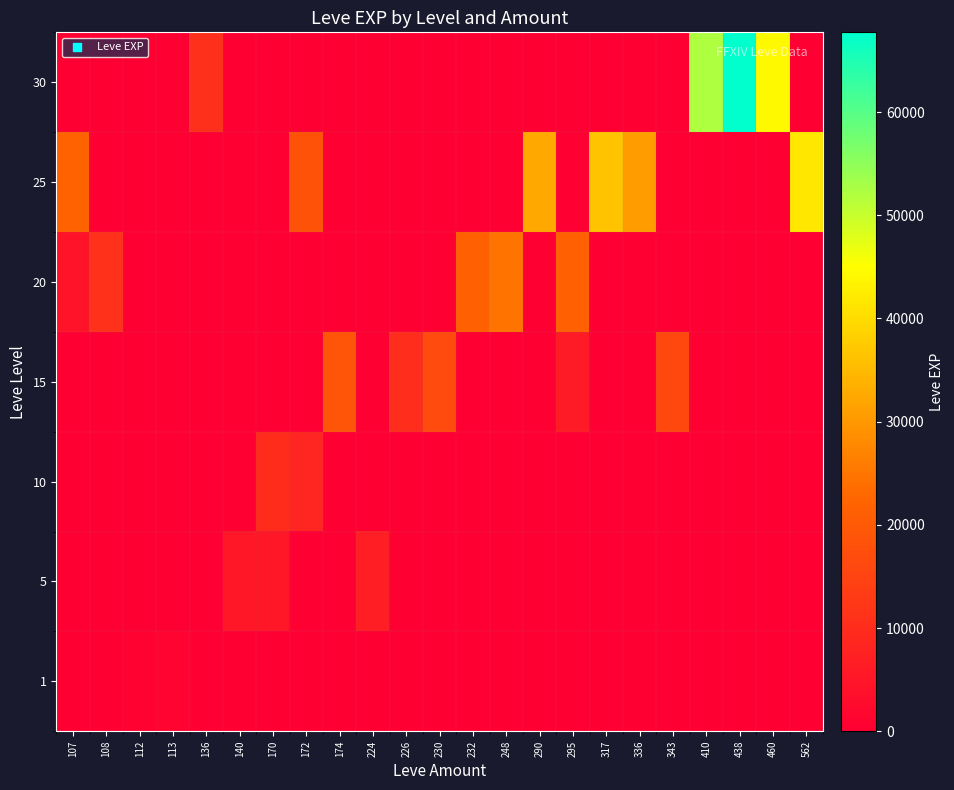

Reading right to left, transcribe all the data shown in this chart.

1: 562=0	460=0	438=0	410=0	343=0	336=0	317=0	295=0	290=0	248=0	232=0	230=0	226=0	224=0	174=0	172=0	170=0	140=0	136=0	113=1160	112=630	108=0	107=0
5: 562=0	460=0	438=0	410=0	343=0	336=0	317=0	295=0	290=0	248=0	232=0	230=0	226=0	224=6840	174=0	172=0	170=5220	140=5220	136=0	113=0	112=0	108=0	107=0
10: 562=0	460=0	438=0	410=0	343=0	336=0	317=0	295=0	290=0	248=0	232=0	230=0	226=0	224=0	174=0	172=8430	170=9990	140=0	136=0	113=0	112=0	108=0	107=0
15: 562=0	460=0	438=0	410=0	343=15980	336=0	317=0	295=6110	290=0	248=0	232=0	230=16920	226=10100	224=0	174=18910	172=0	170=0	140=0	136=0	113=0	112=0	108=0	107=0
20: 562=0	460=0	438=0	410=0	343=0	336=0	317=0	295=21600	290=0	248=24710	232=21600	230=0	226=0	224=0	174=0	172=0	170=0	140=0	136=0	113=0	112=0	108=10970	107=4440
25: 562=41630	460=0	438=0	410=0	343=0	336=30820	317=36390	295=0	290=32460	248=0	232=0	230=0	226=0	224=0	174=0	172=18490	170=0	140=0	136=0	113=0	112=0	108=0	107=21830
30: 562=0	460=44230	438=67730	410=52220	343=0	336=0	317=0	295=0	290=0	248=0	232=0	230=0	226=0	224=0	174=0	172=0	170=0	140=0	136=10740	113=0	112=0	108=0	107=0